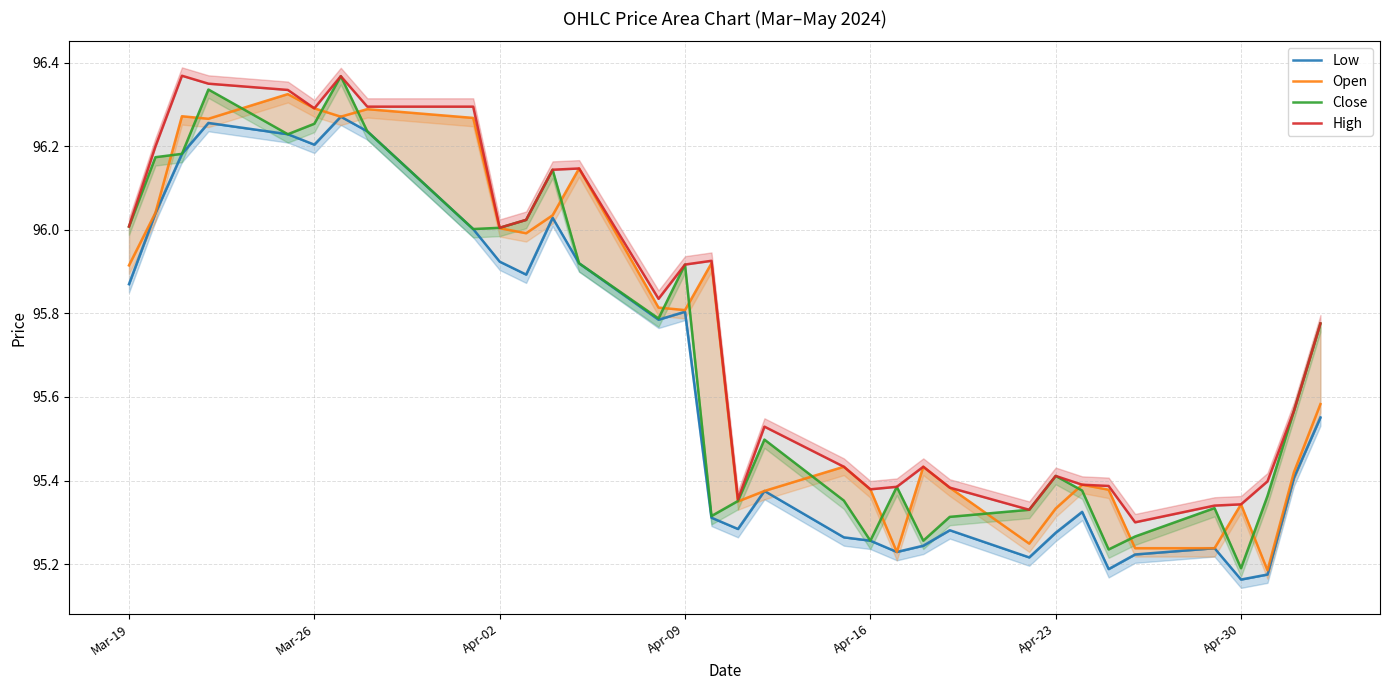

True or false: Open has a value of 19.6 at 21.

False